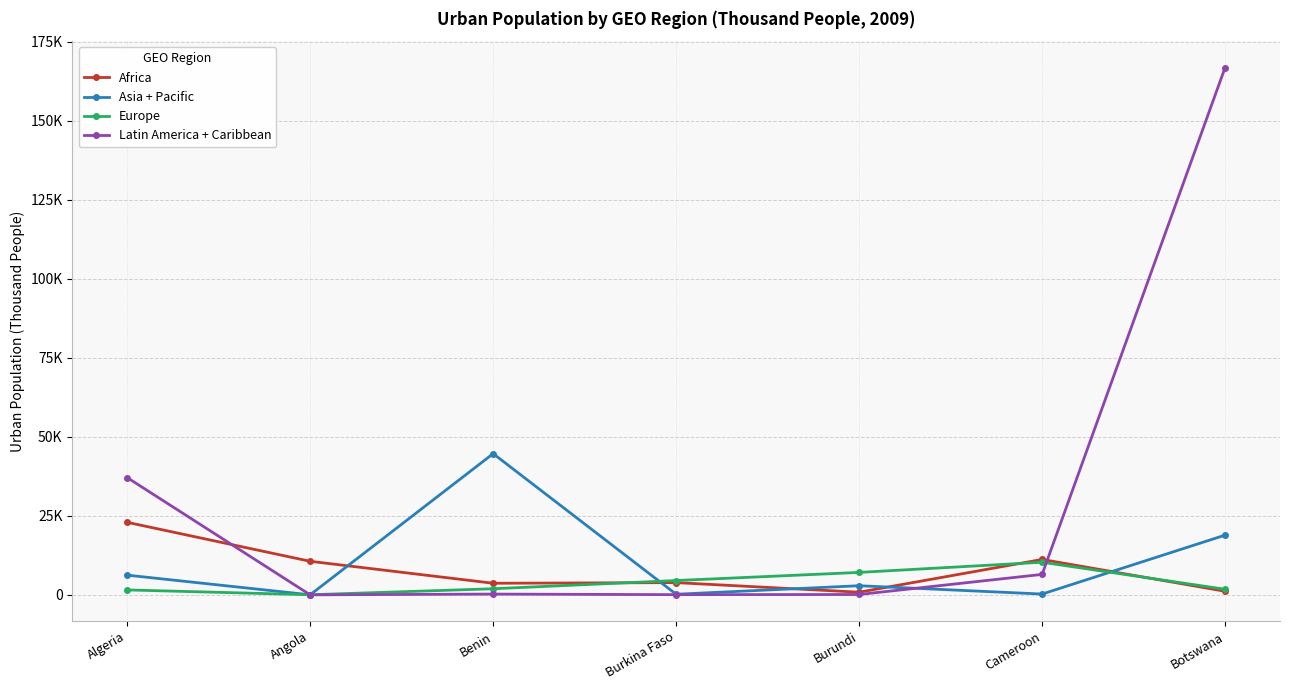

Where is the first local minimum for Asia + Pacific?

Angola